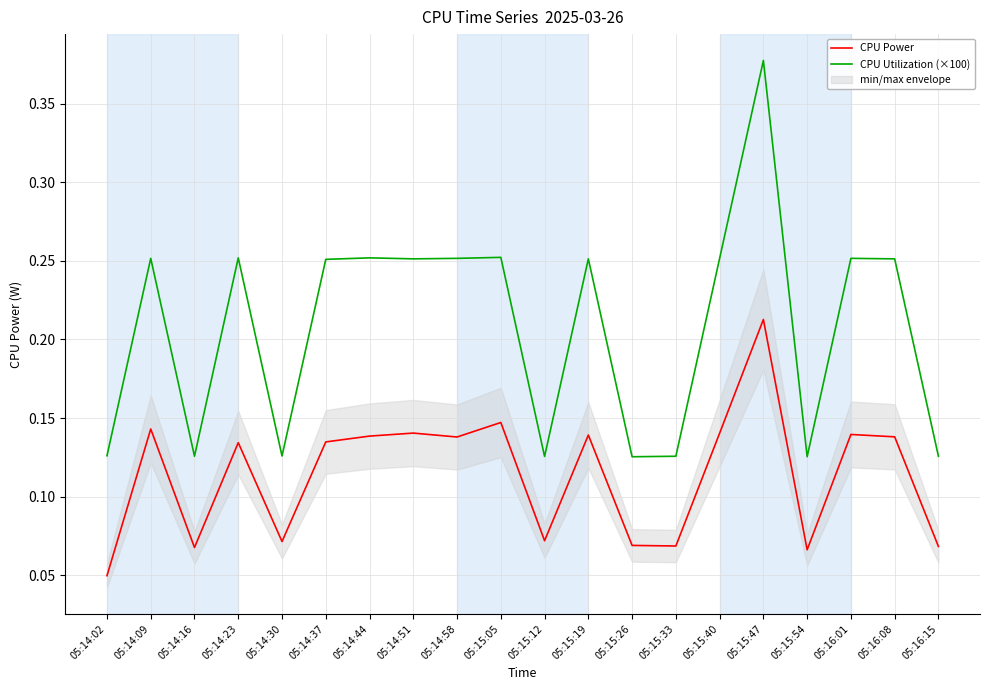

At which category is the sum across all series the highest?

05:15:47